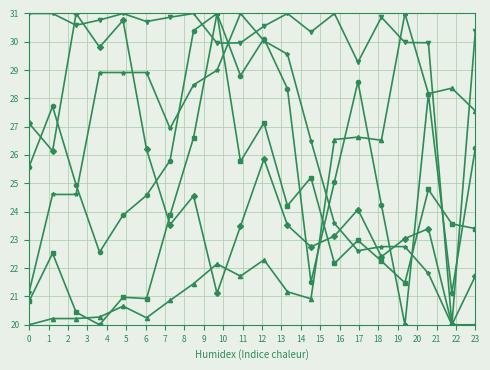

What is the minimum value shown in the chart?

20.0